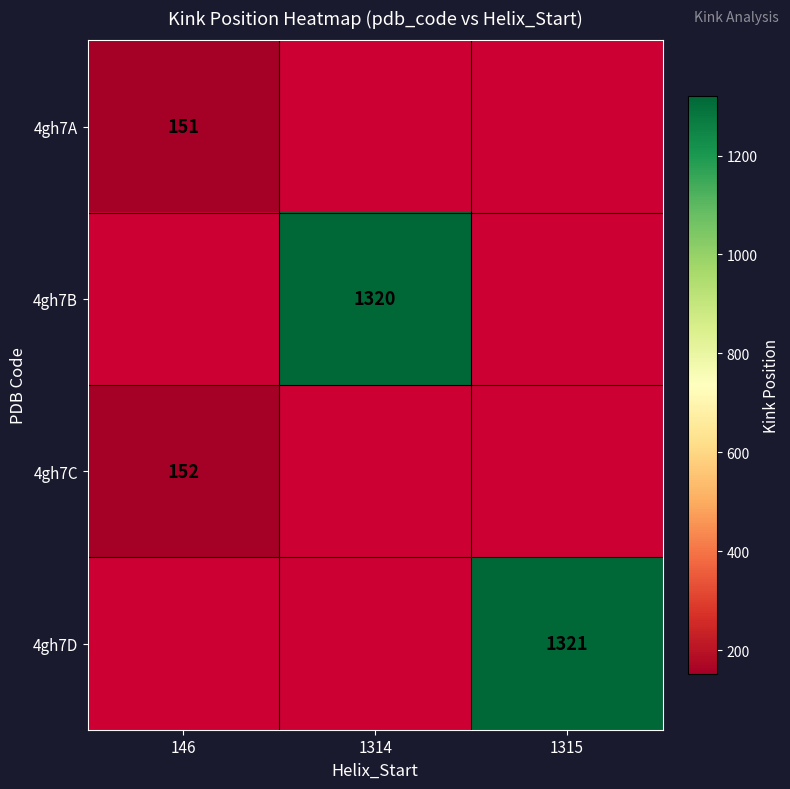

Is the value of 4gh7A at 146 greater than the value of 4gh7B at 1314?

No